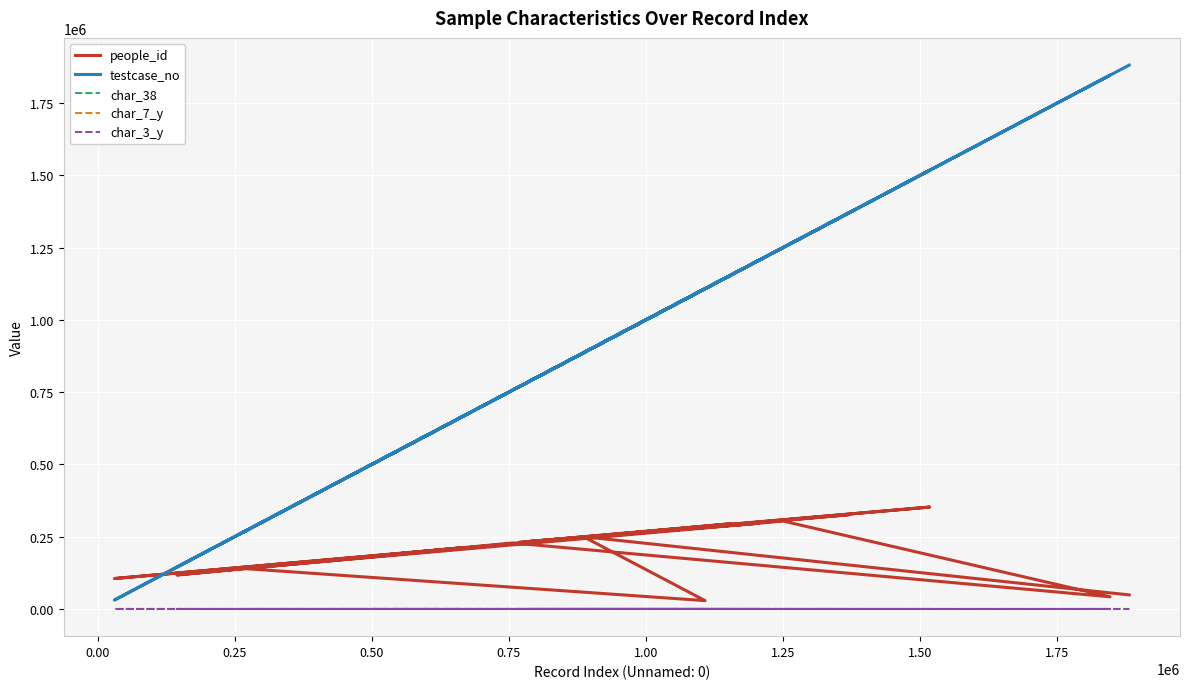

How many lines are shown in the chart?

5